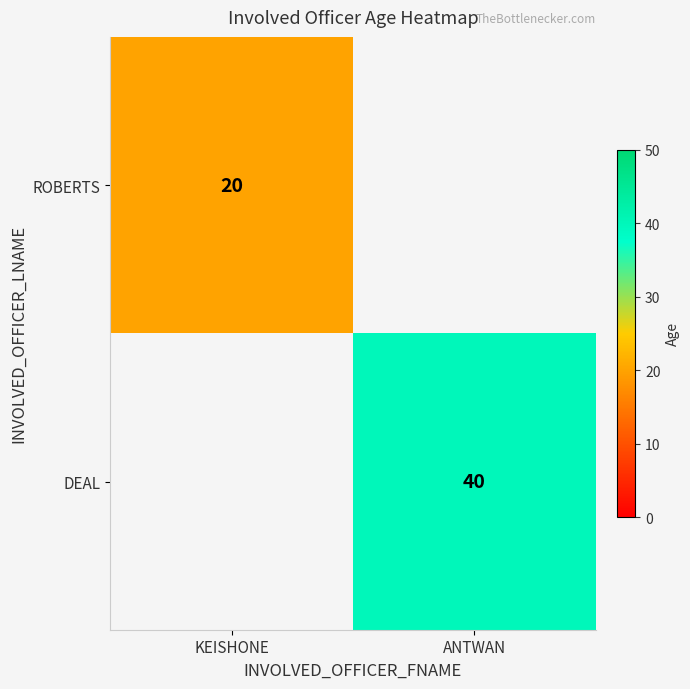

The DEAL series shows 40 at ANTWAN. True or false?

True